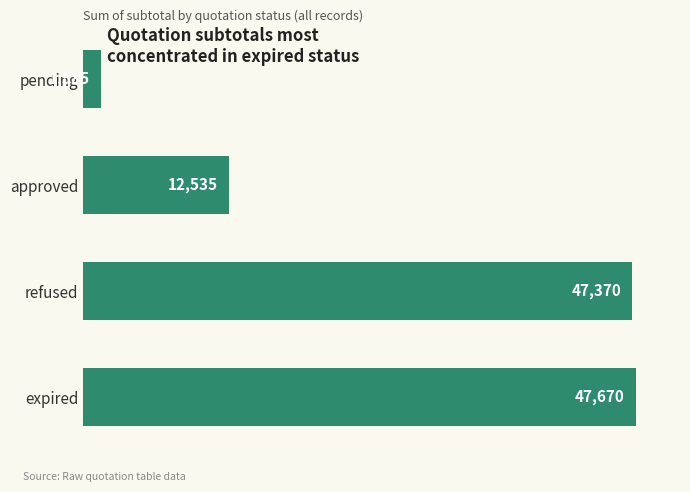

List the labels in order of value, smallest first.

pending, approved, refused, expired